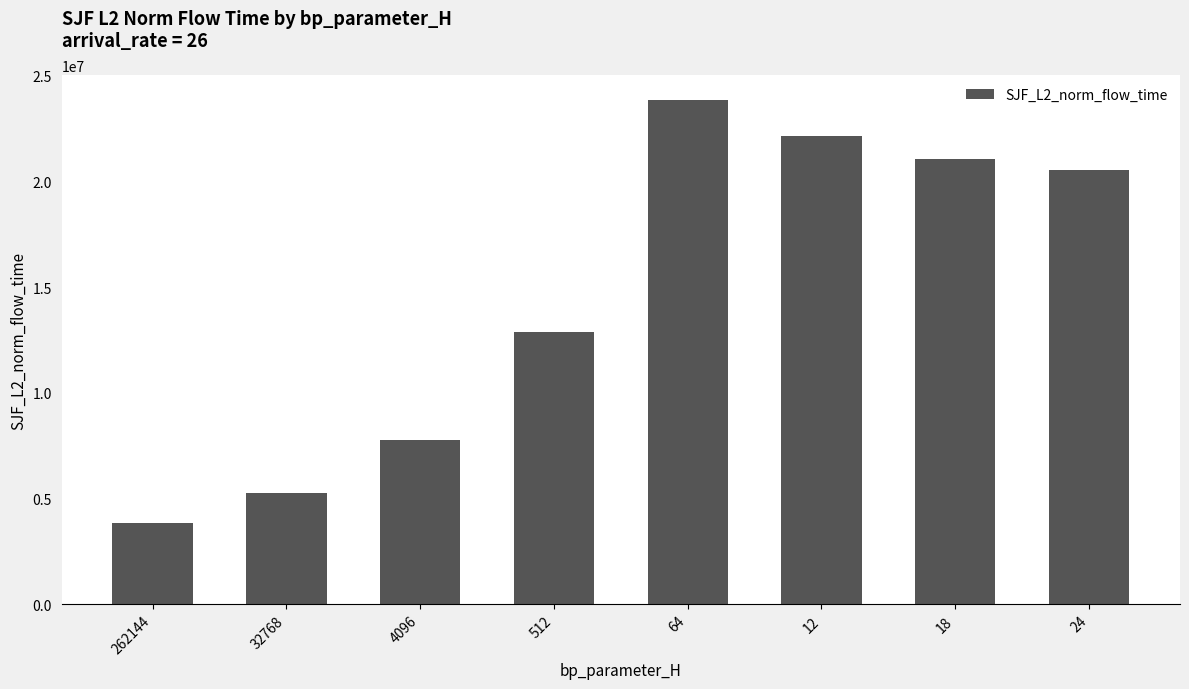

What position from the right is 18?

2